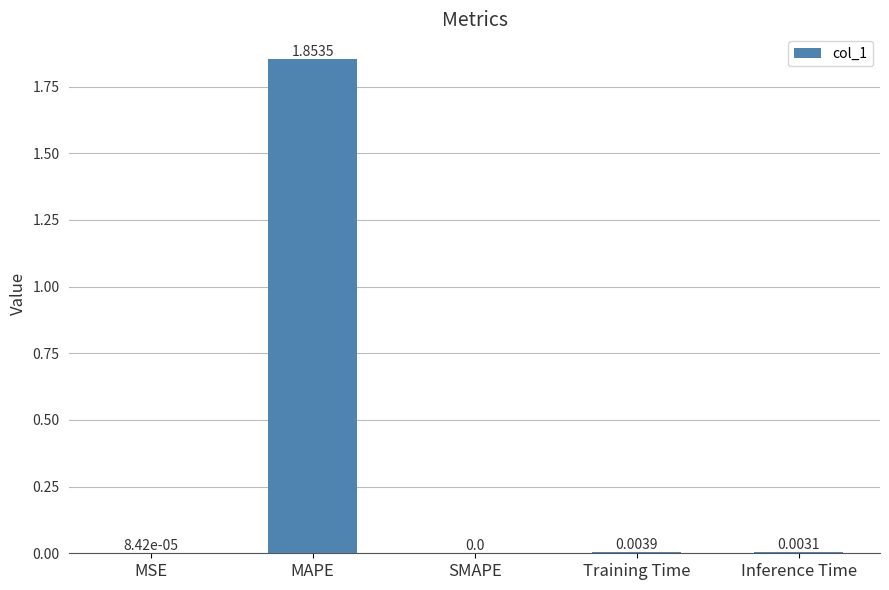

At which label is the value closest to 0?

SMAPE